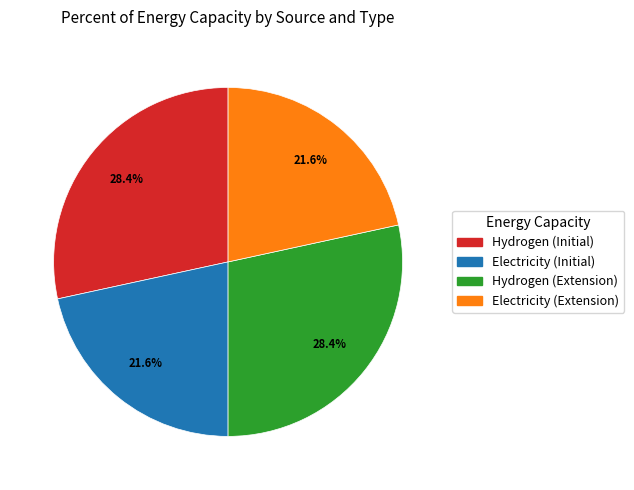

To the nearest percent, what is the difference between the largest and smallest slice percentages?

7%